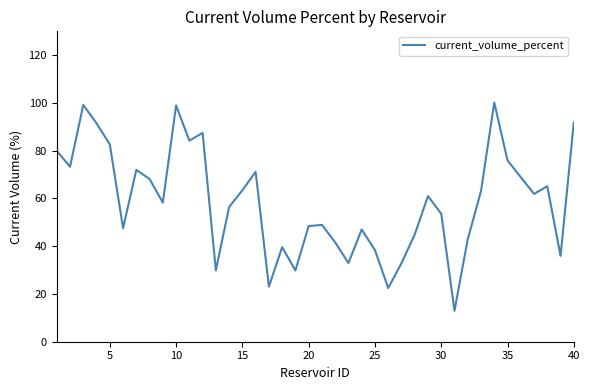

What is the maximum value shown in the chart?

100.2